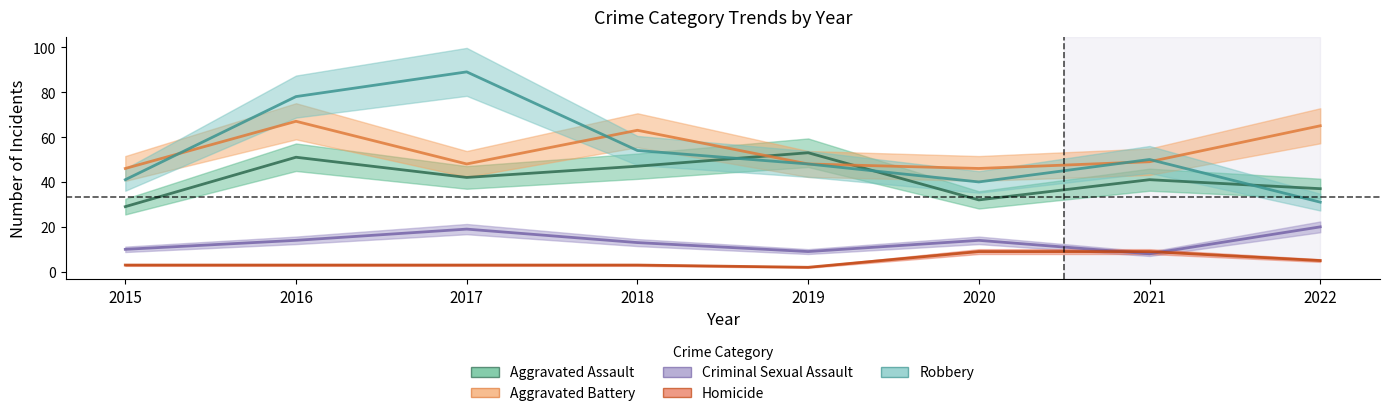

What is the value of the Criminal Sexual Assault point at the 2nd from the left?

14